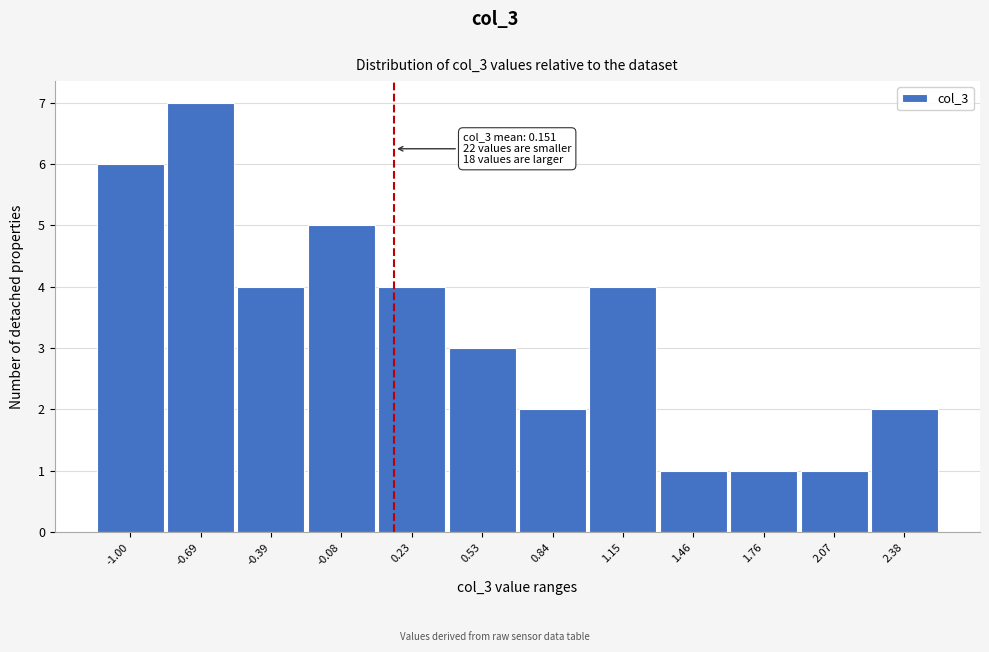

Over which range of the x-axis is the bar tallest?

-0.85 to -0.55